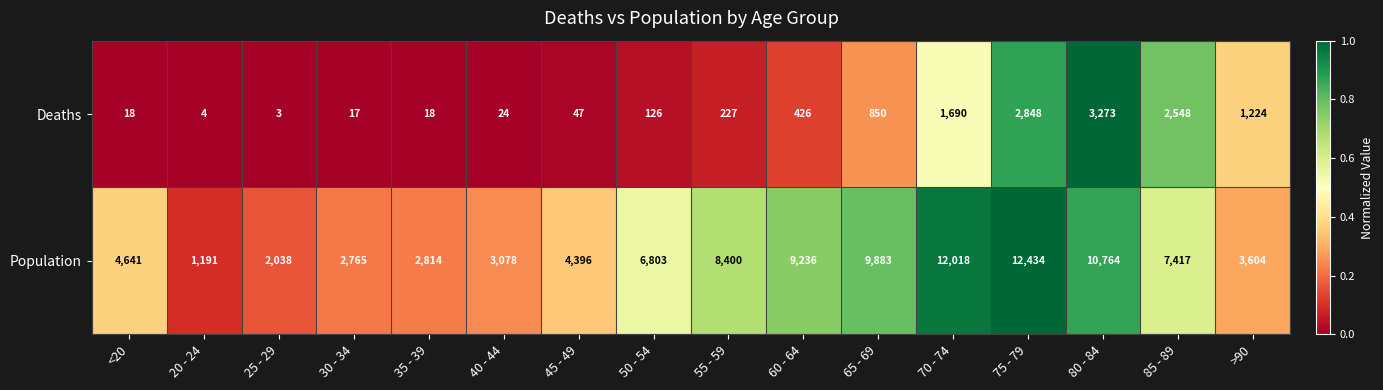

Read the Deaths value at 50 - 54, to the nearest 10.

130